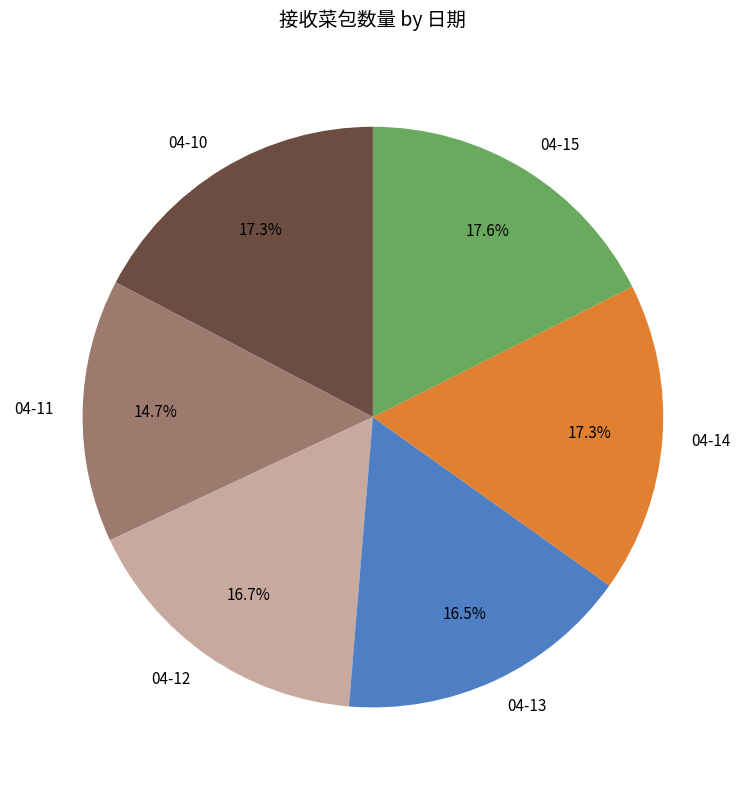

Is the sum of 04-14 and 04-12 greater than half?

No